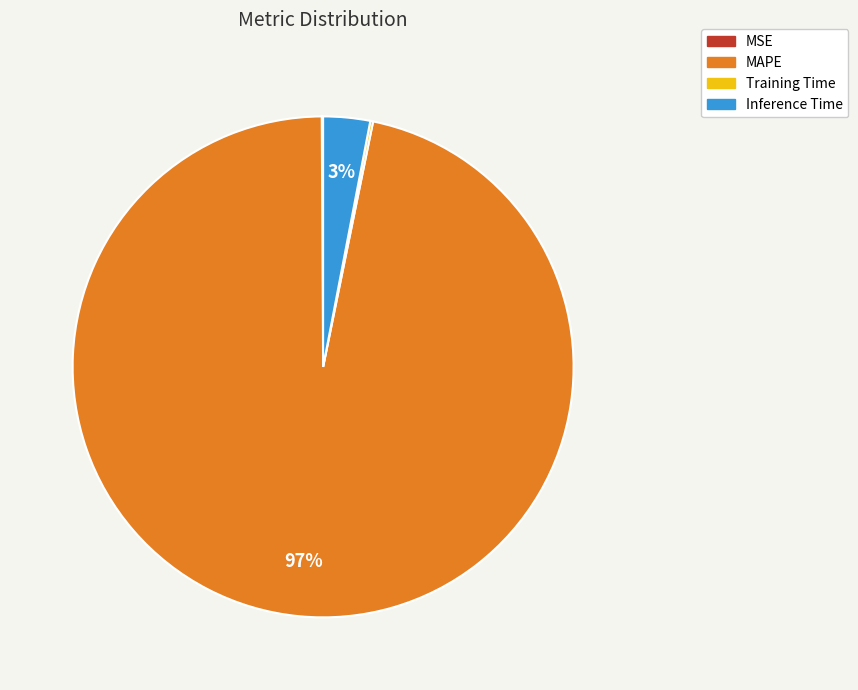

Which category accounts for the majority?

MAPE